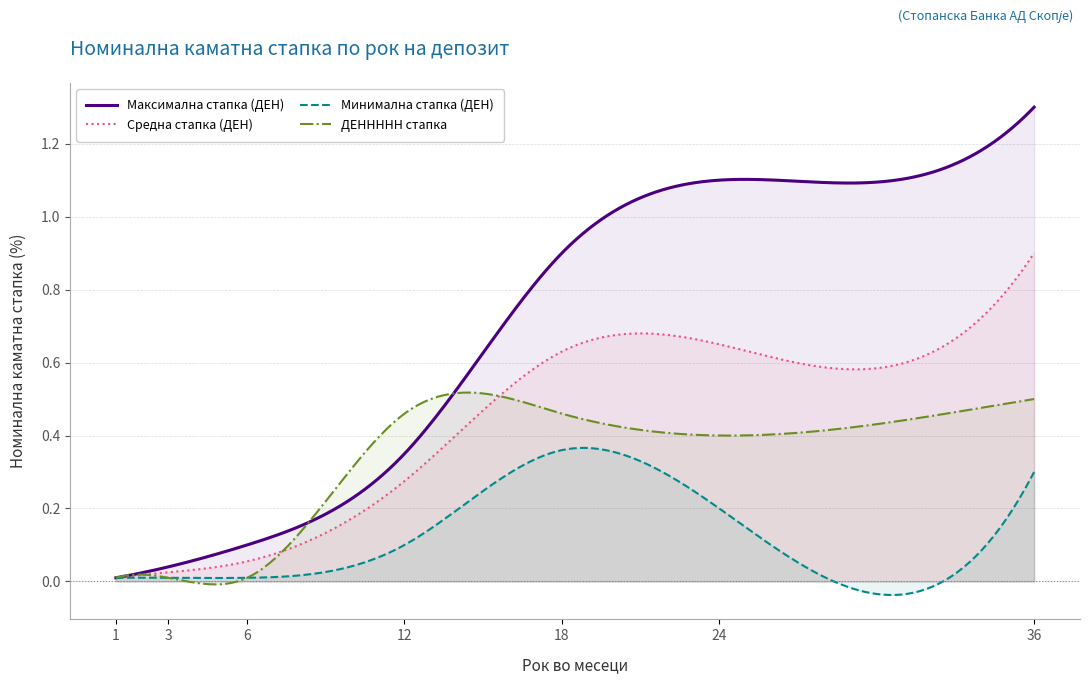

True or false: Минимална стапка (ДЕН) and ДЕННННН стапка cross at least once.

True